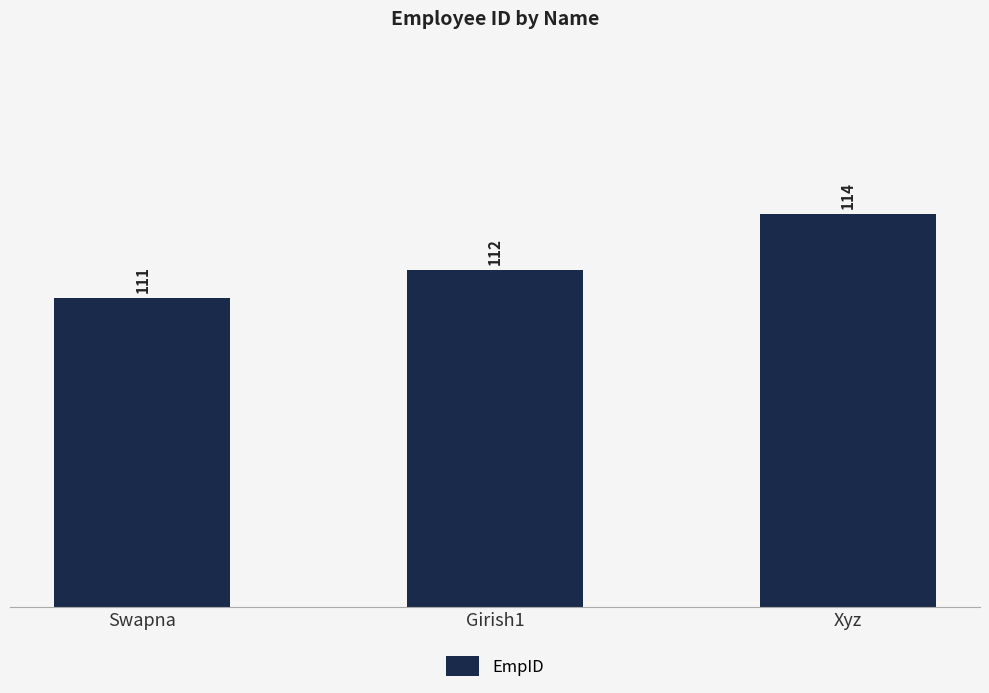

What is the greatest value displayed?

114